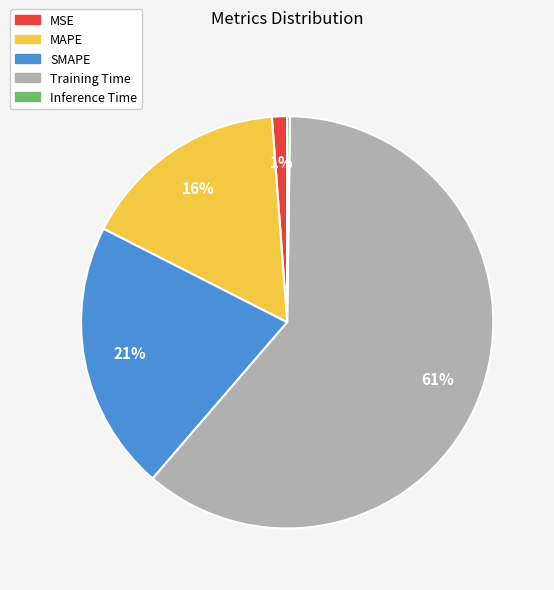

To the nearest percent, what is the combined percentage of SMAPE and MAPE?

37%